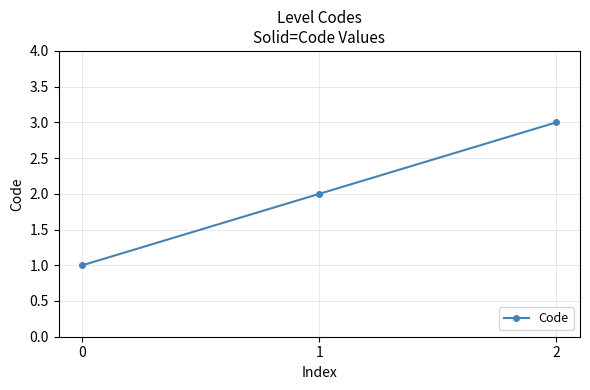

Count the number of categories in the chart.

3